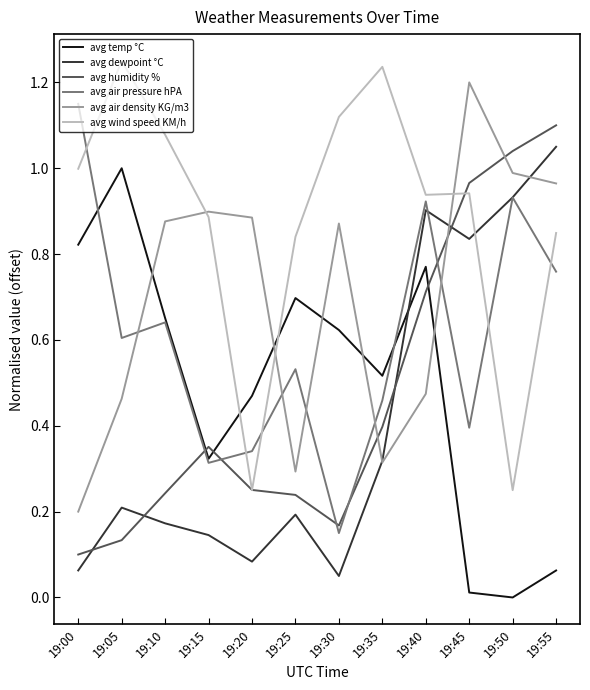

Is the value of avg humidity % at 19:15 greater than the value of avg dewpoint °C at 19:30?

Yes